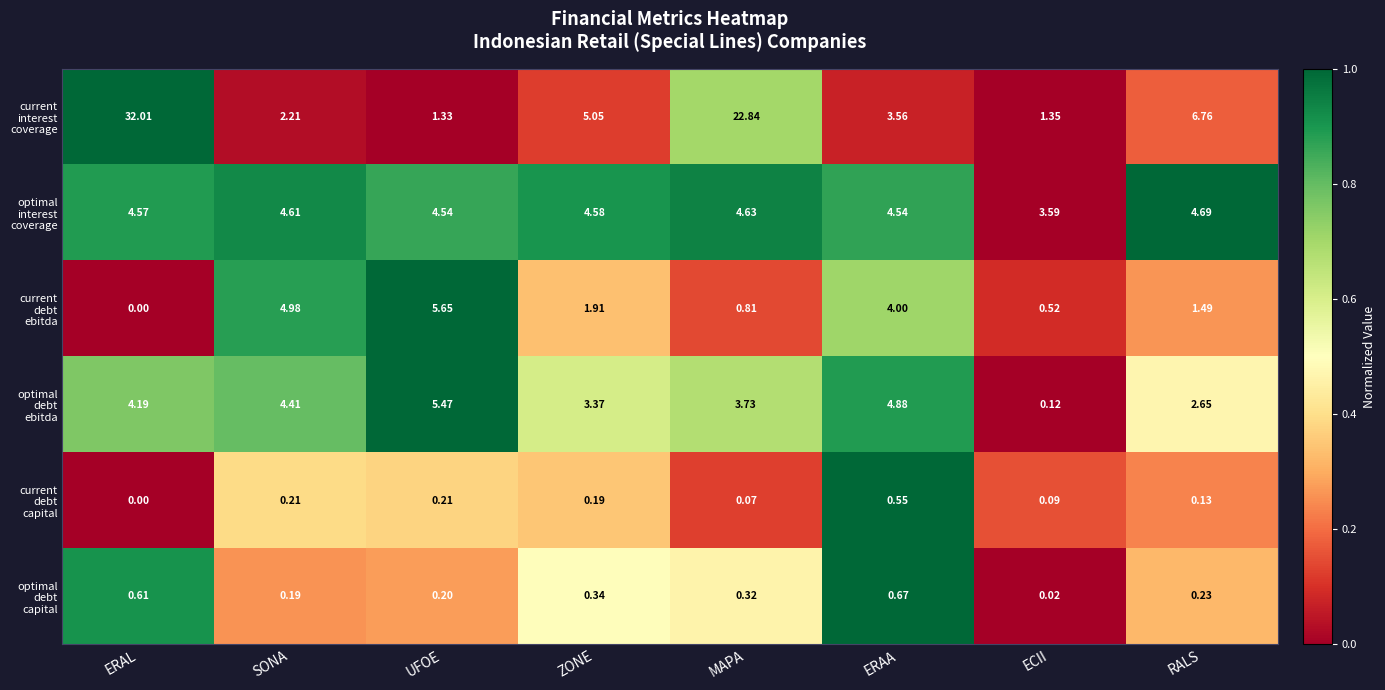

Which label corresponds to the largest value in the chart?

ERAL